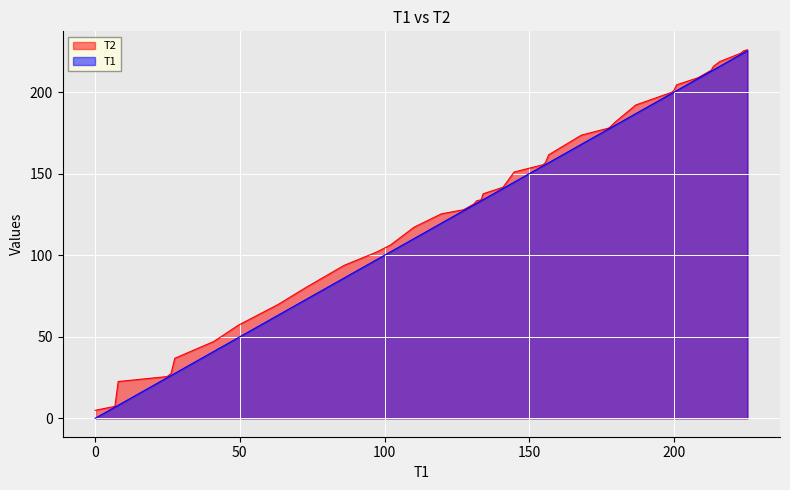

What is the greatest value displayed?

226.0